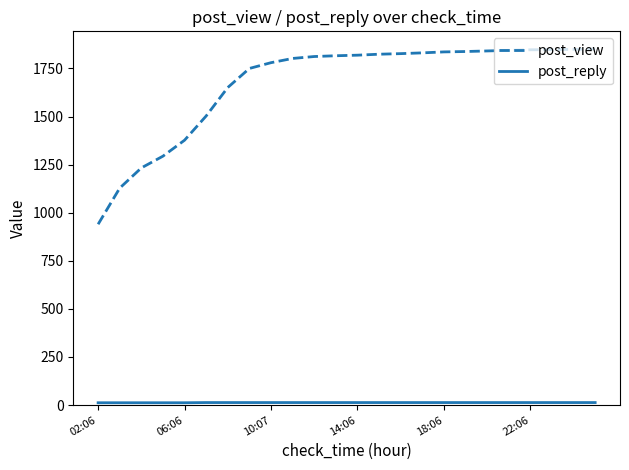

What is the maximum value shown in the chart?

1851